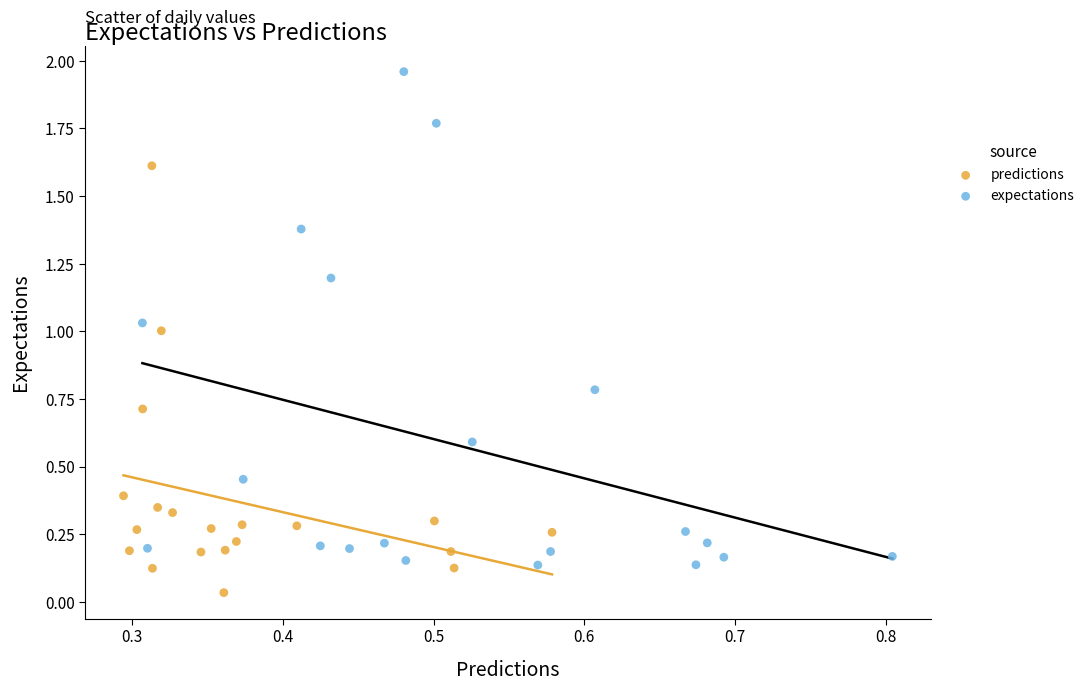

Which series contains the highest Y value?

expectations